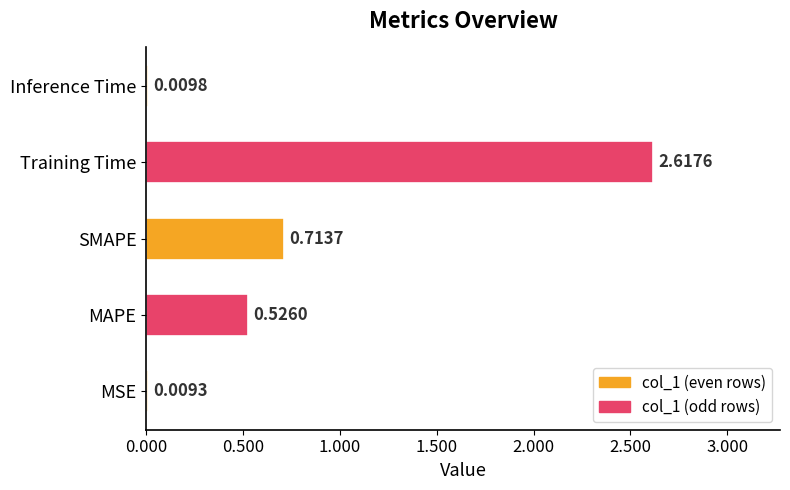

Which has a higher value, Training Time or SMAPE?

Training Time